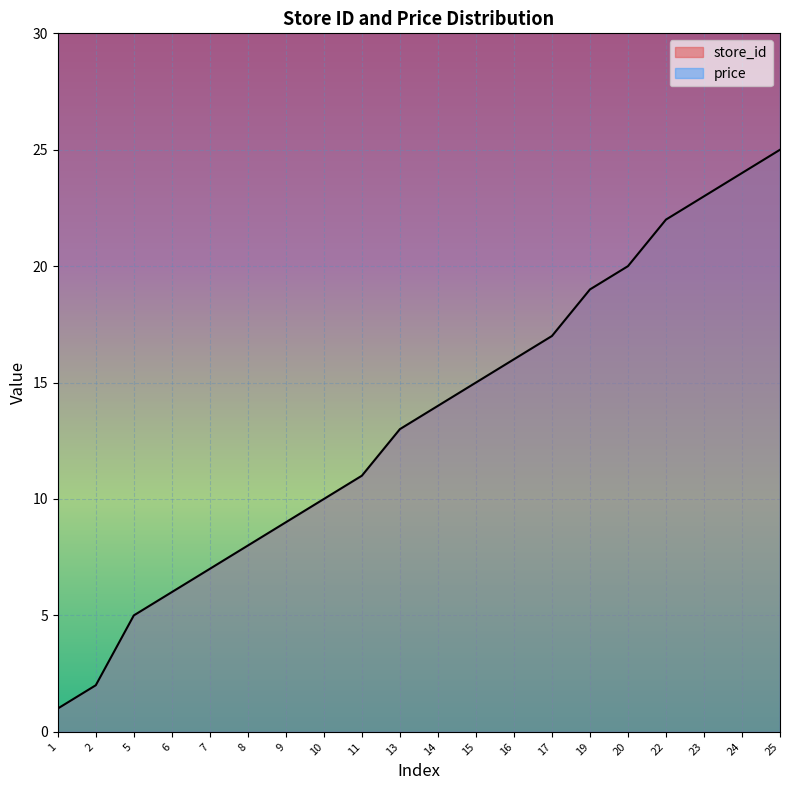

Is it true that store_id equals 37 at 23?

False